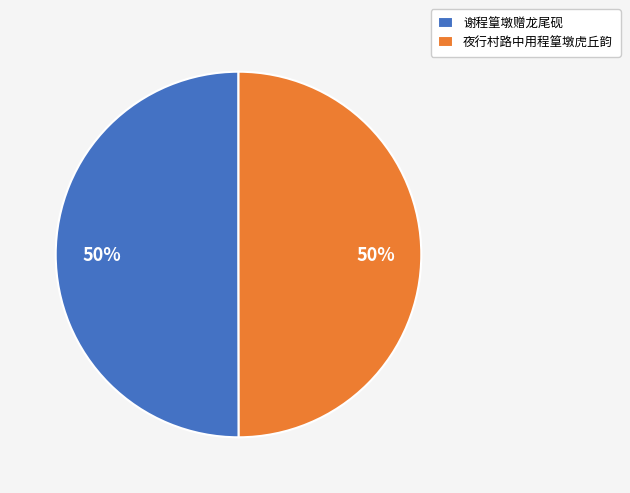

Approximately how many times larger is the value at 夜行村路中用程篁墩虎丘韵 compared to 谢程篁墩赠龙尾砚?

1.0